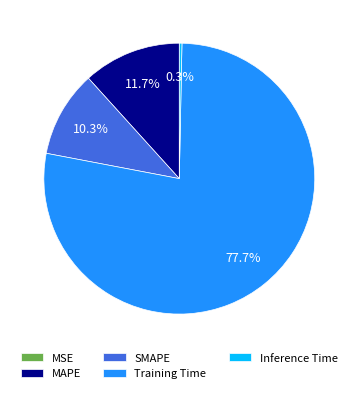

To the nearest percent, what is the average slice percentage?

20%